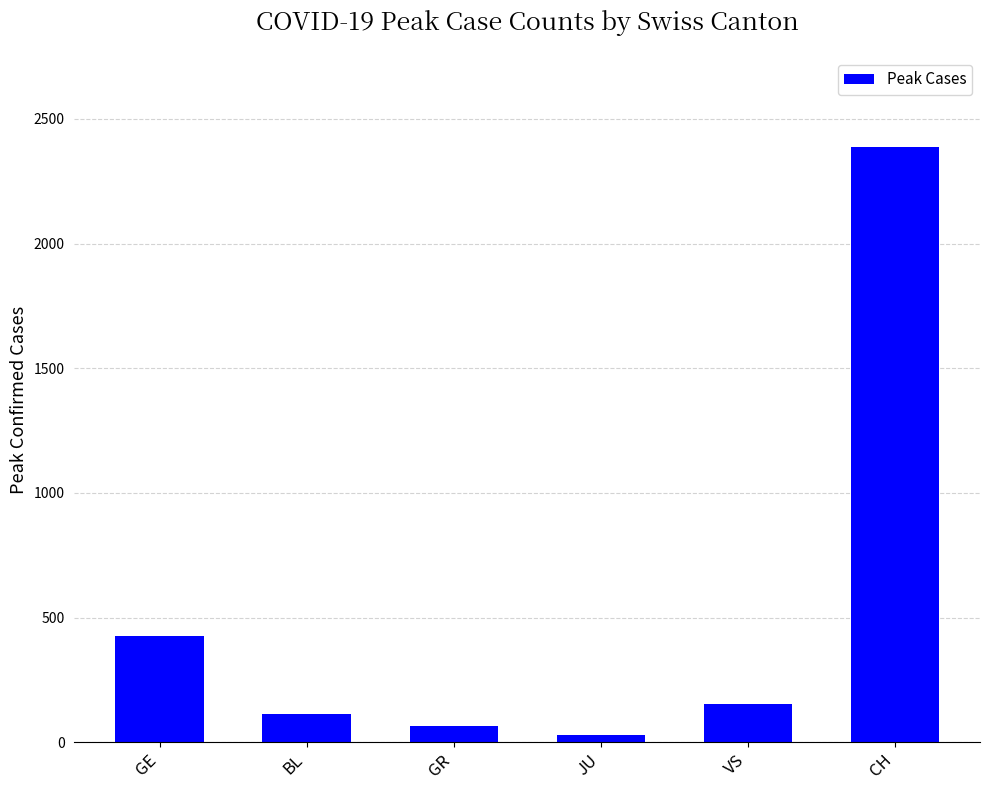

What is the label of the 4th bar from the right?

GR